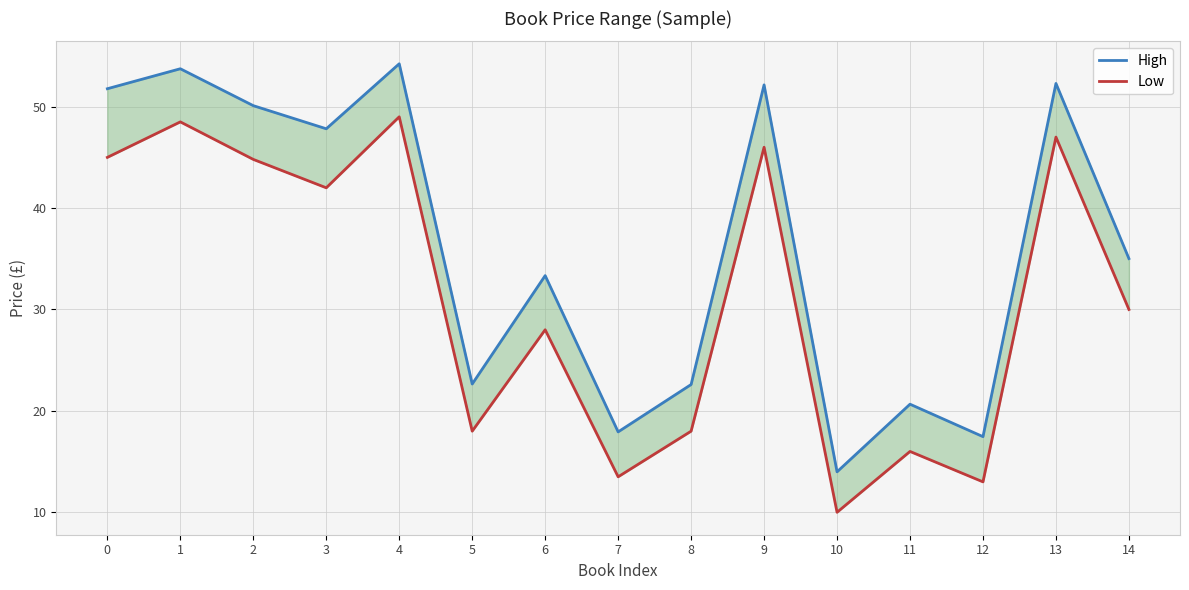

List the series in order of their overall mean, highest first.

High, Low